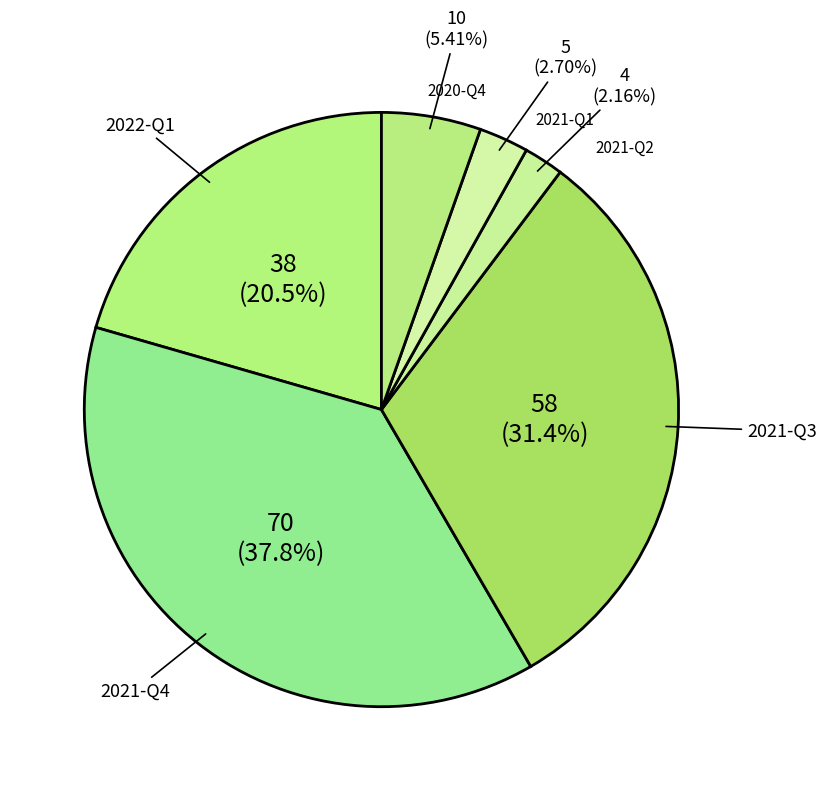

True or false: 2021-Q4 accounts for 29% of the total.

False